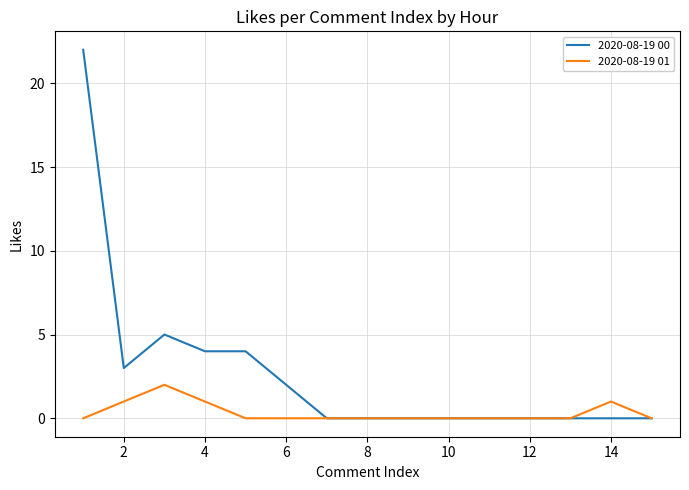

List the series in order of their overall mean, lowest first.

2020-08-19 01, 2020-08-19 00